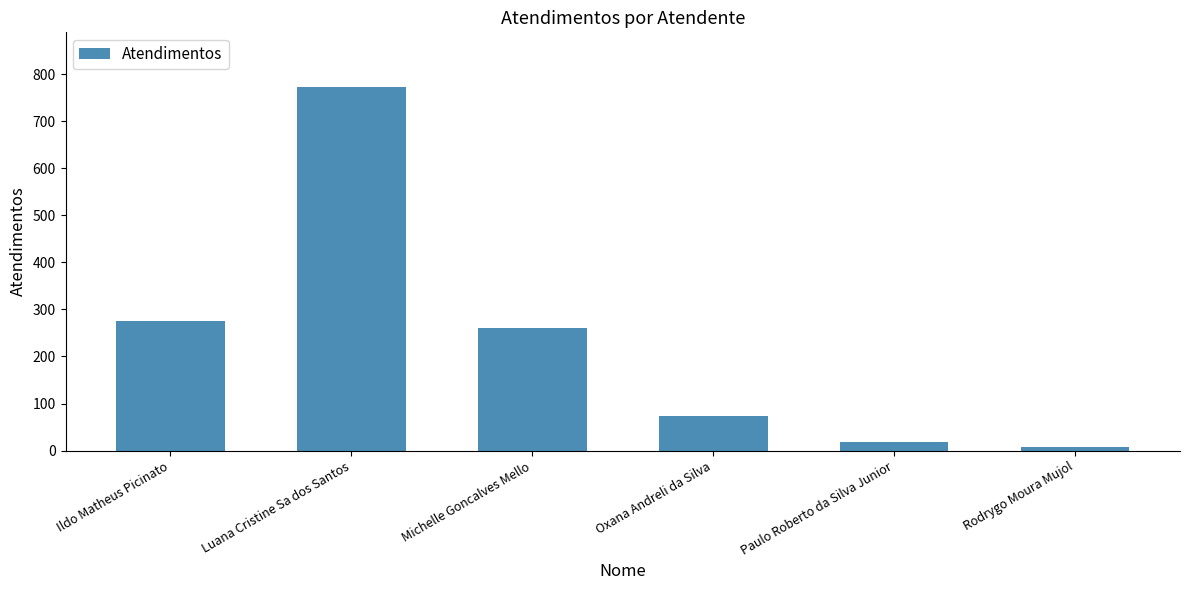

Reading left to right, what are all the values shown in this chart?

276	773	260	74	18	8